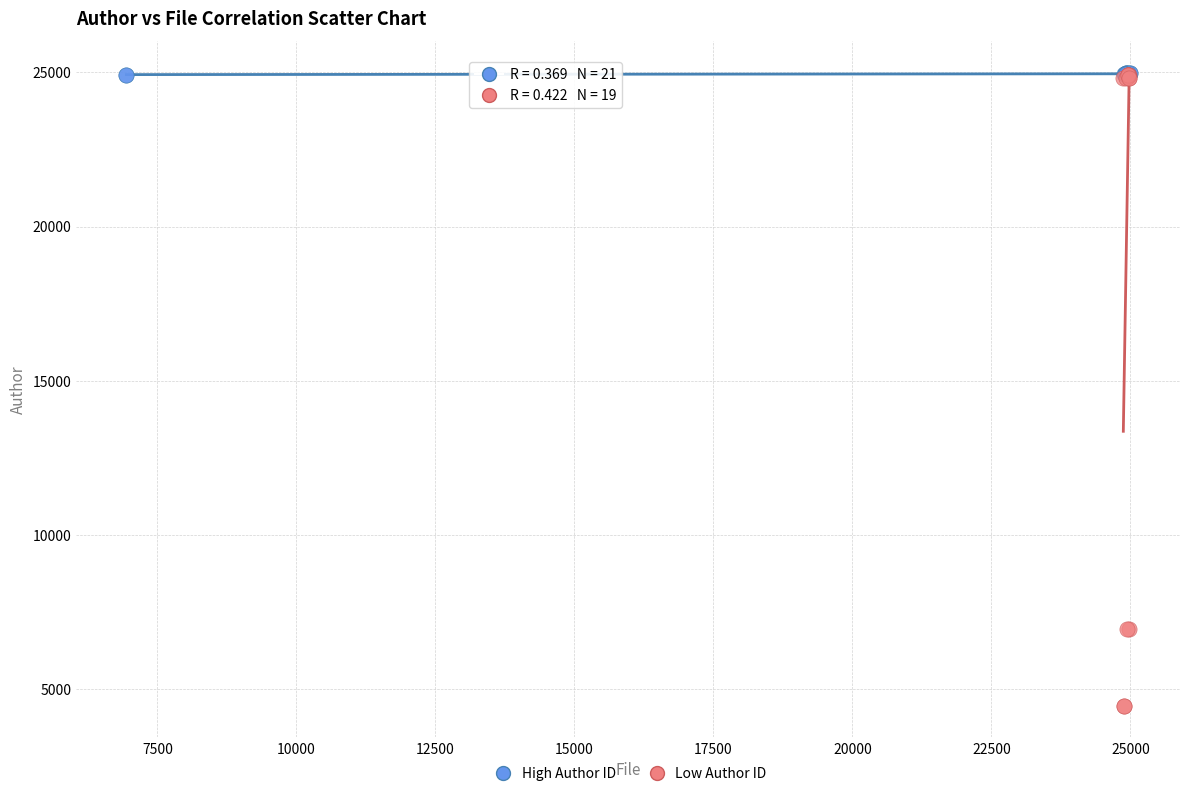

Which series reaches the minimum Y coordinate?

Low Author ID